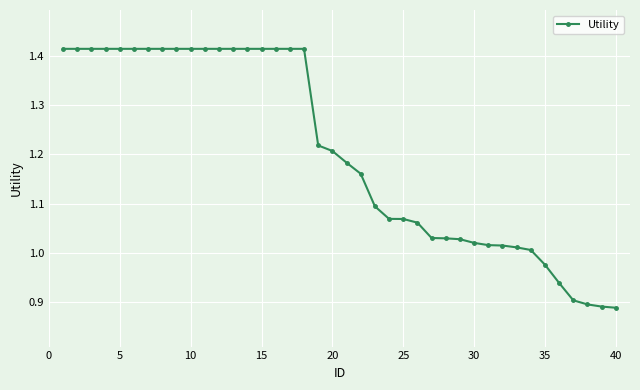

What is the difference between the maximum and minimum values?

0.5